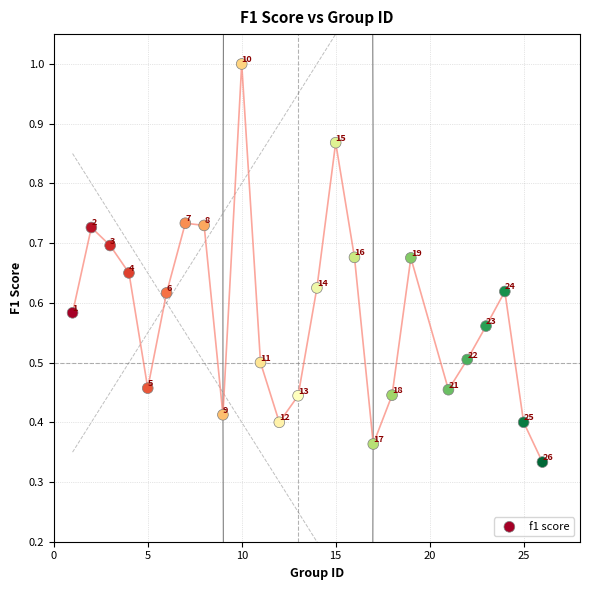

What is the range of X values (max minus min)?

25.0